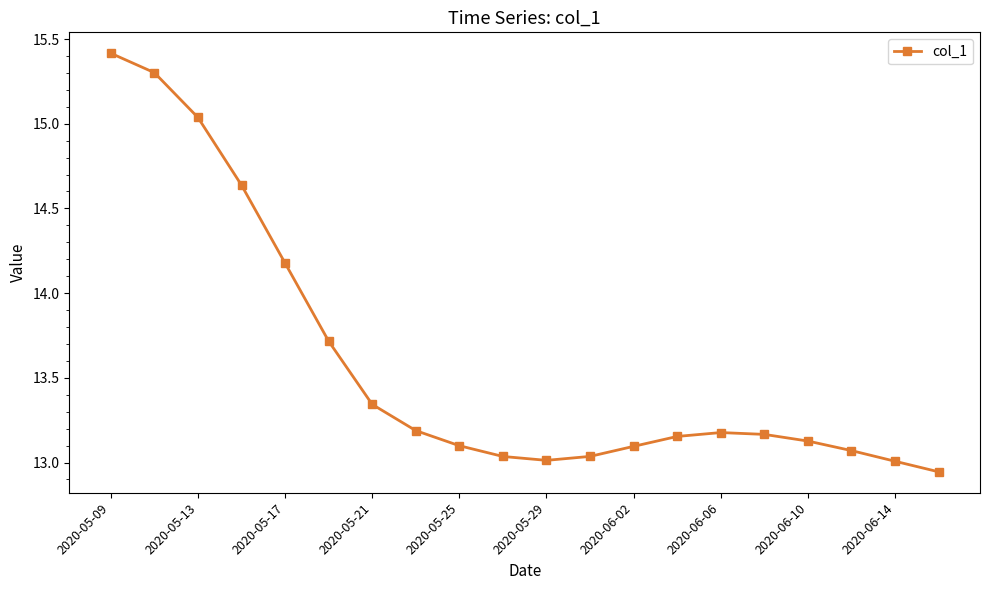

How many series are shown in this chart?

1